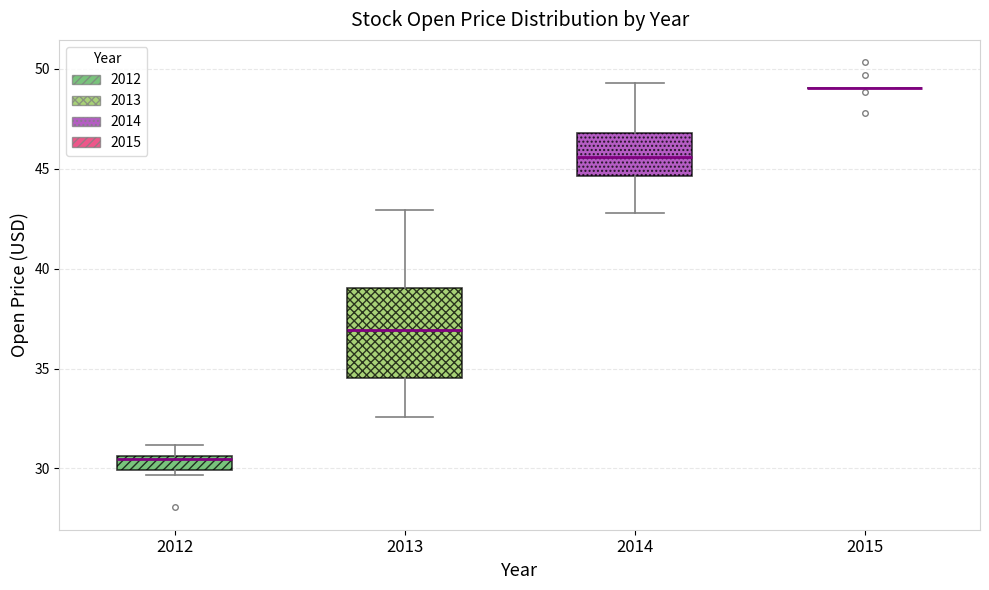

Comparing the boxes themselves (not the whiskers), which one is the tallest?

2013